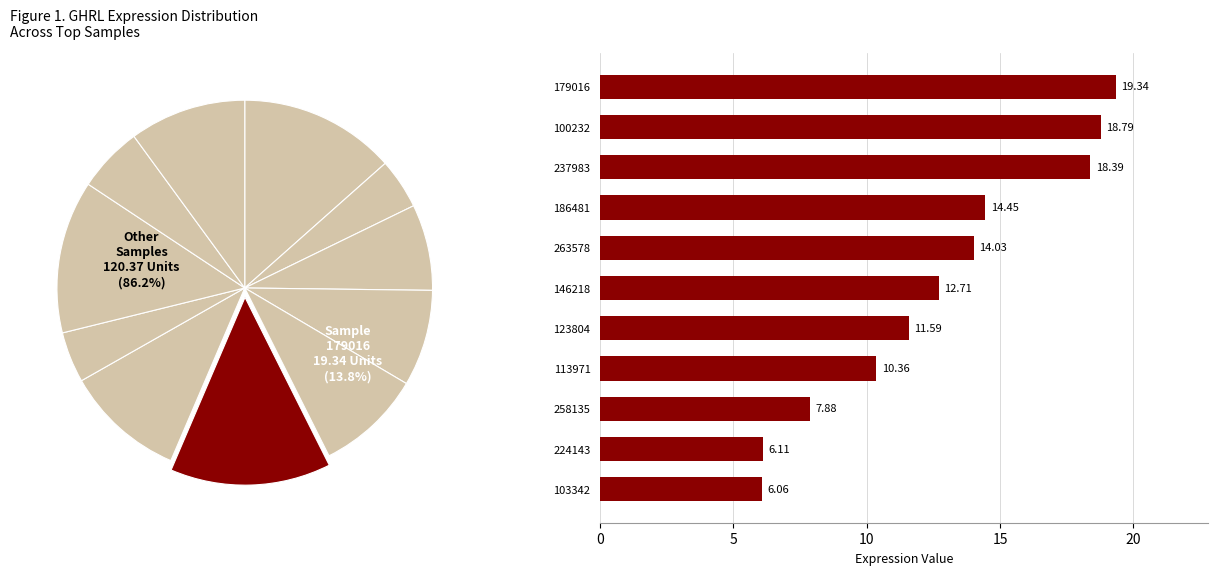

How many slices are in this pie chart?

11